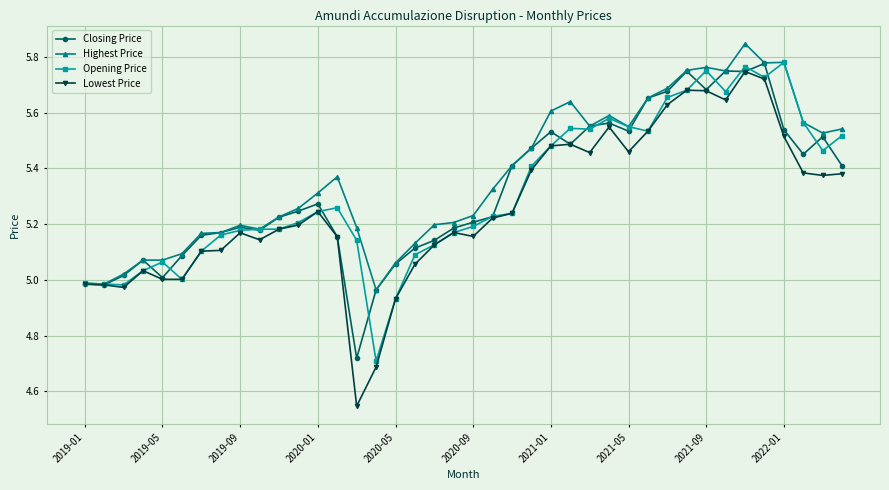

True or false: Highest Price has more than 0 points higher than both neighbors.

True